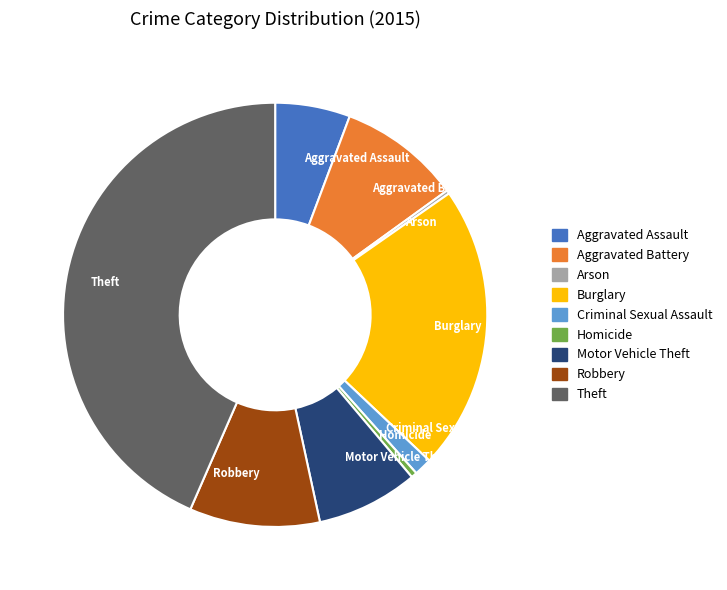

The Homicide slice represents 13% of the pie. True or false?

False